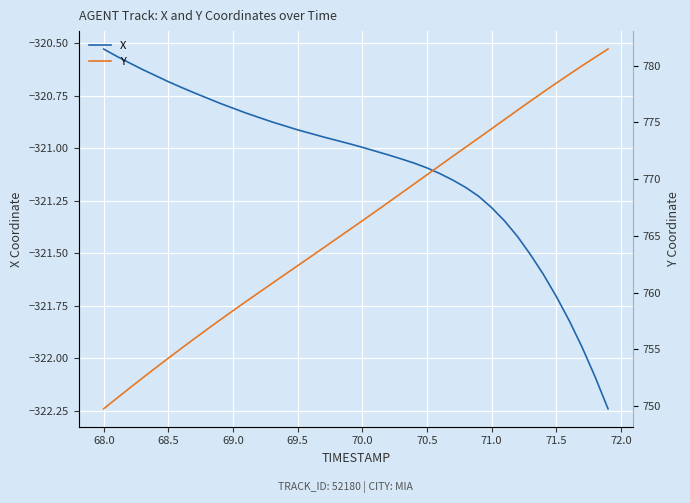

Rank the series by their maximum value, from highest to lowest.

Y, X